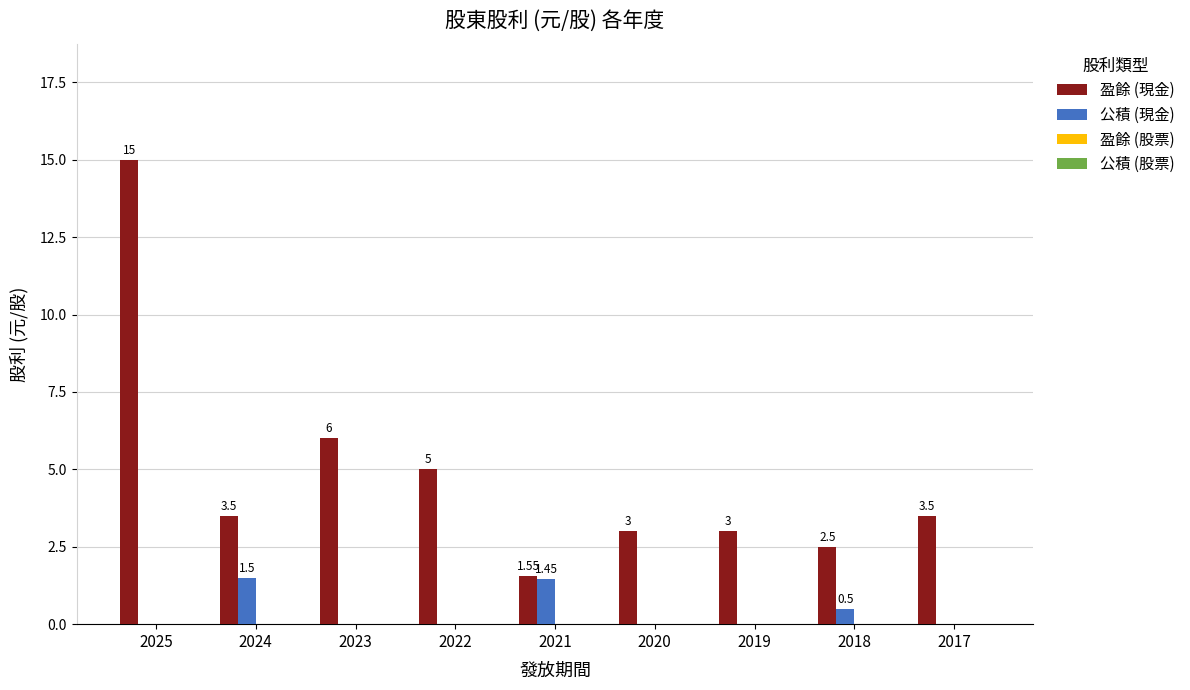

What is the total value across all series at 2025?

15.0